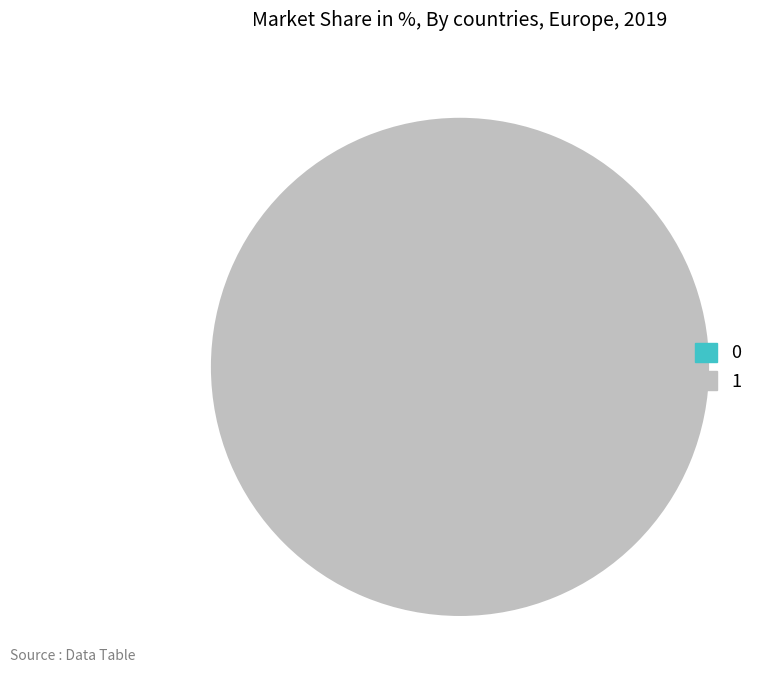

Which category accounts for the majority?

1